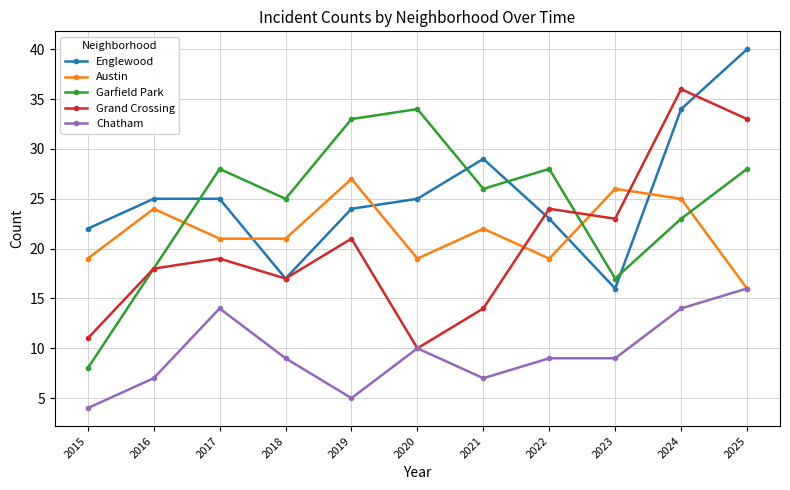

What is the difference between the second highest and minimum values in the Garfield Park series?

25